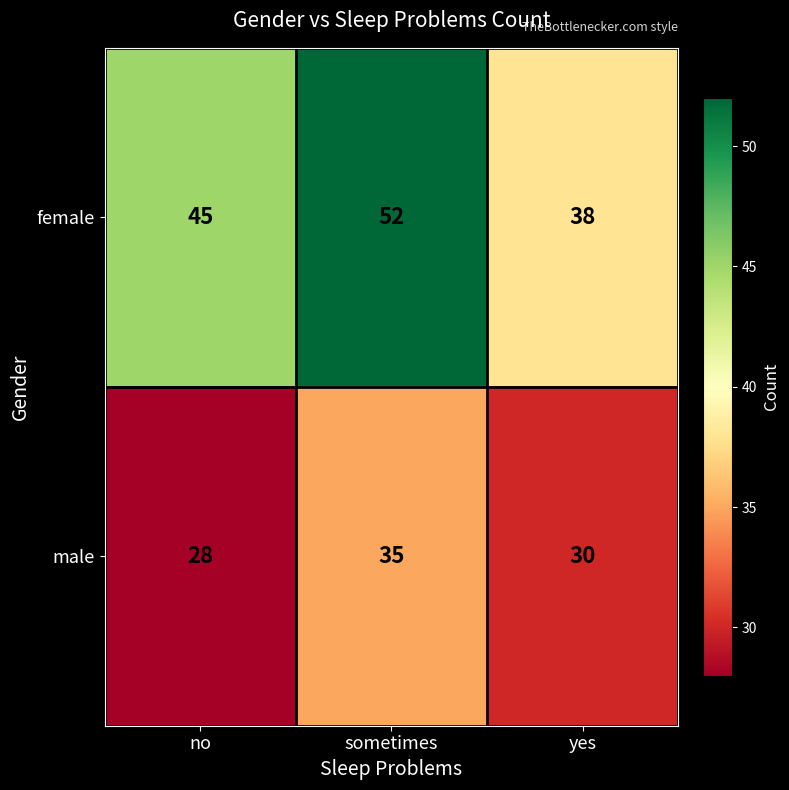

Read the female value at yes.

38